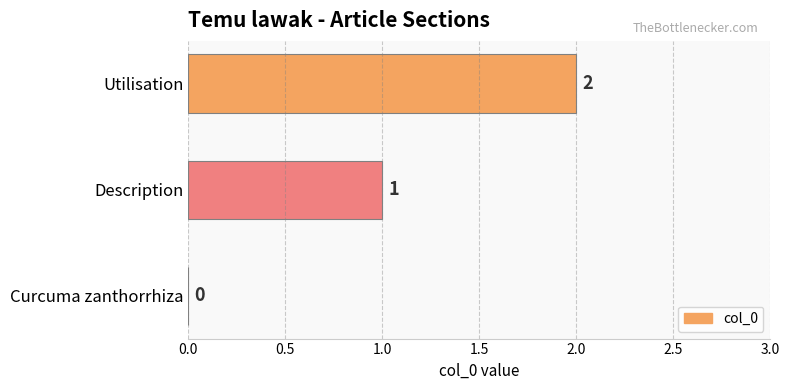

The chart shows a value of 2 at Utilisation. True or false?

True